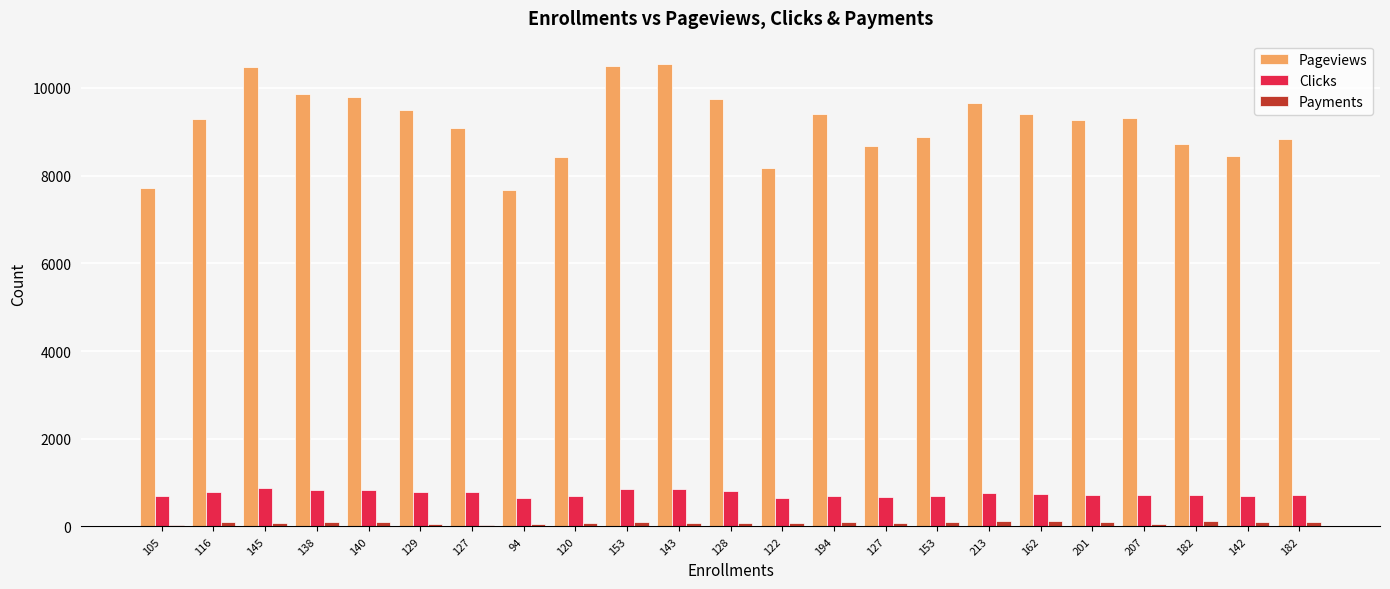

What are all the series names shown in the legend?

Pageviews, Clicks, Payments